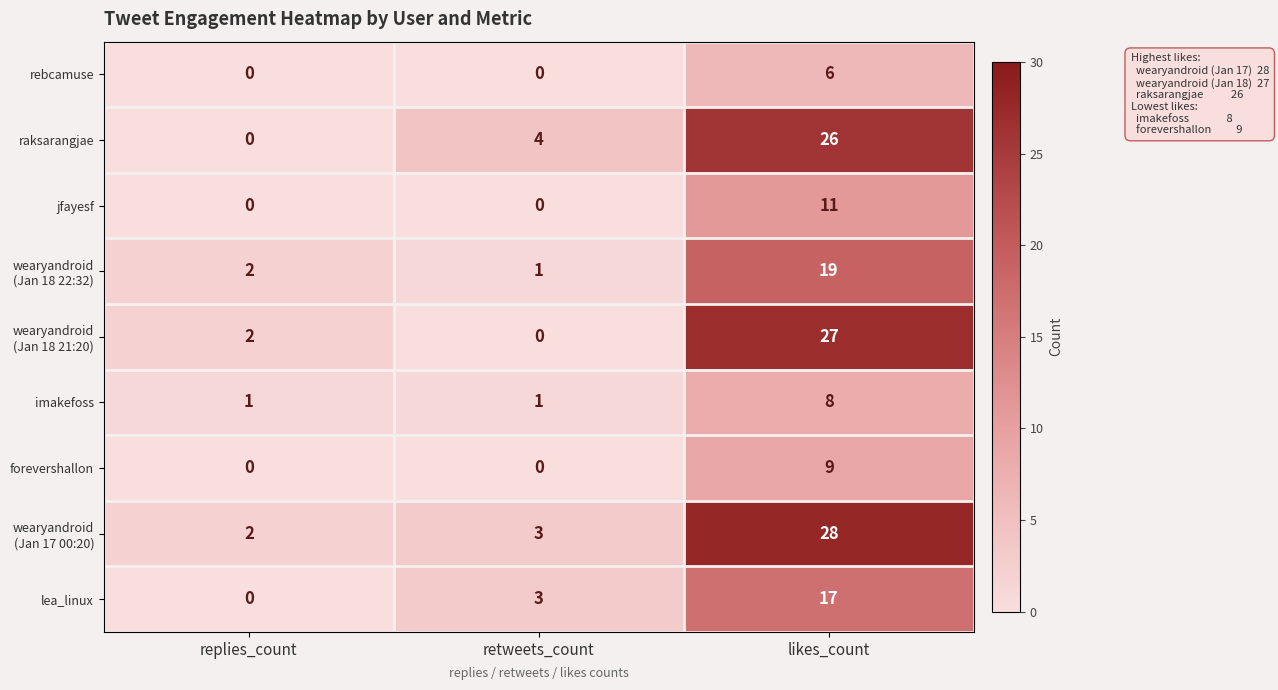

Is it true that raksarangjae equals 4 at retweets_count?

True